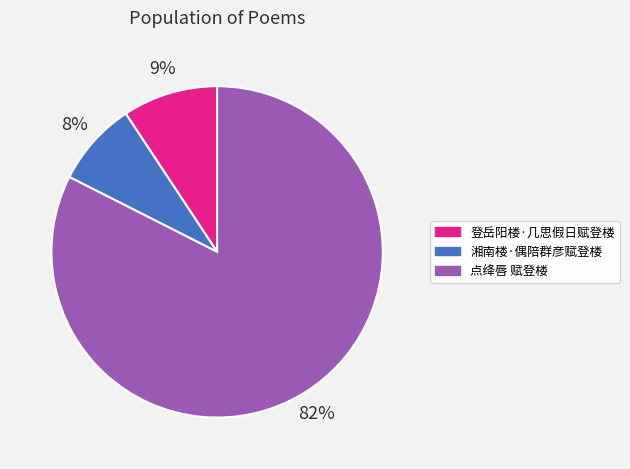

Which category has the smallest portion of the pie?

湘南楼·偶陪群彦赋登楼